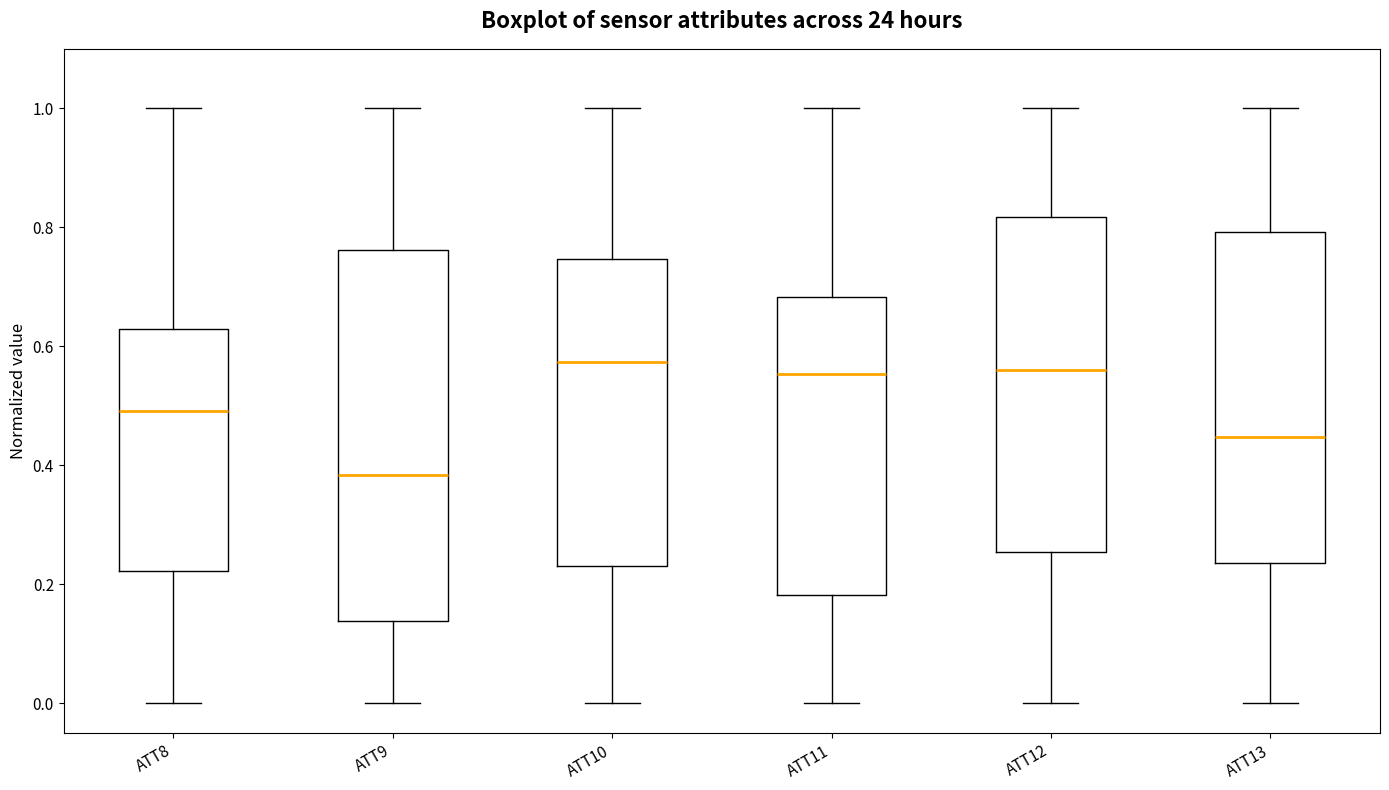

Reading left to right, read every box against the y-axis: the position of its median line, the range the box covers, and the ends of its whiskers. The values are not printed on the chart, so give them approximately, as read against the axis.

ATT8: median 0.50, box 0.22 to 0.62, whiskers 0.00 to 1.00
ATT9: median 0.38, box 0.14 to 0.76, whiskers 0.00 to 1.00
ATT10: median 0.58, box 0.24 to 0.74, whiskers 0.00 to 1.00
ATT11: median 0.56, box 0.18 to 0.68, whiskers 0.00 to 1.00
ATT12: median 0.56, box 0.26 to 0.82, whiskers 0.00 to 1.00
ATT13: median 0.44, box 0.24 to 0.80, whiskers 0.00 to 1.00